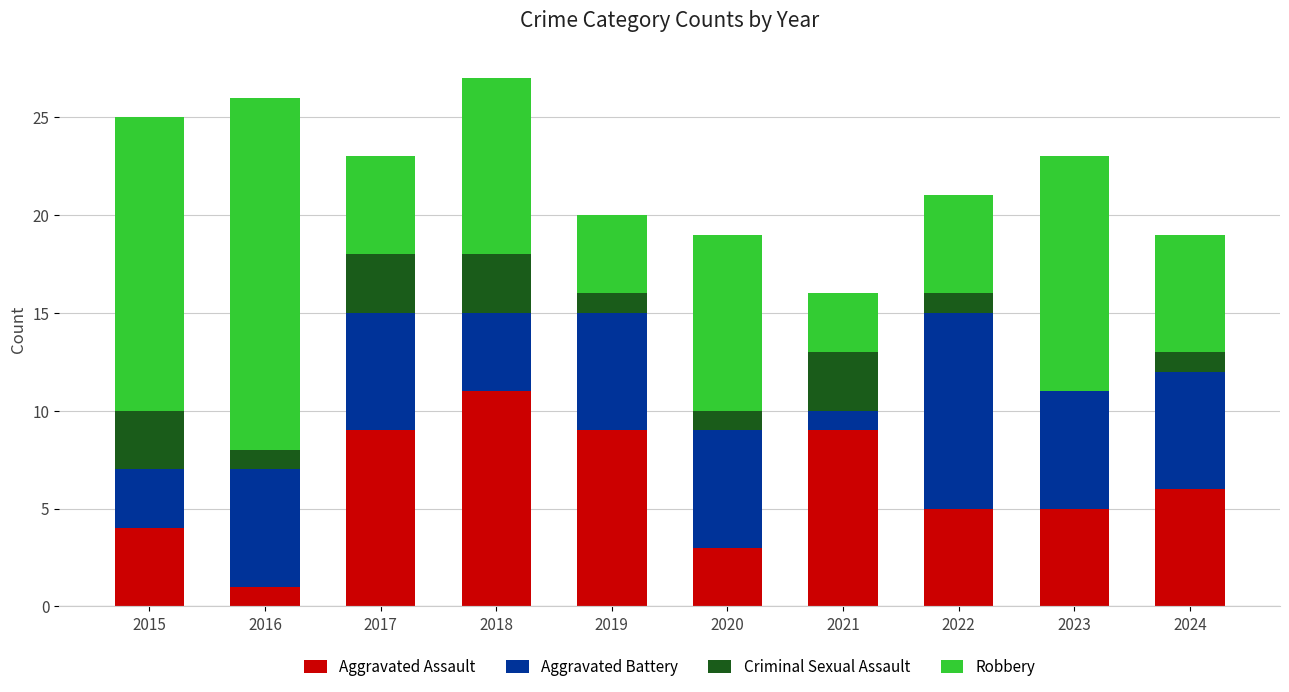

Is it true that Aggravated Assault equals 3 at 2020?

True